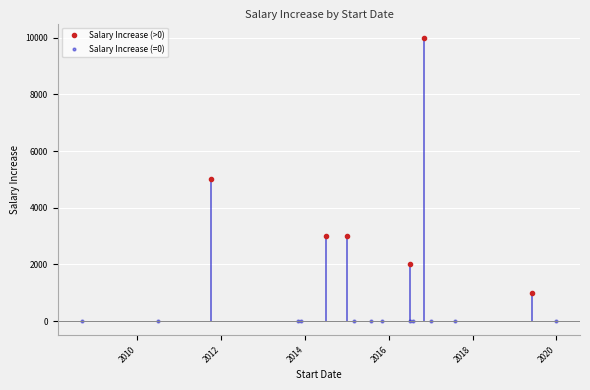

True or false: the data shows 10000 at 2016-11-01.

True